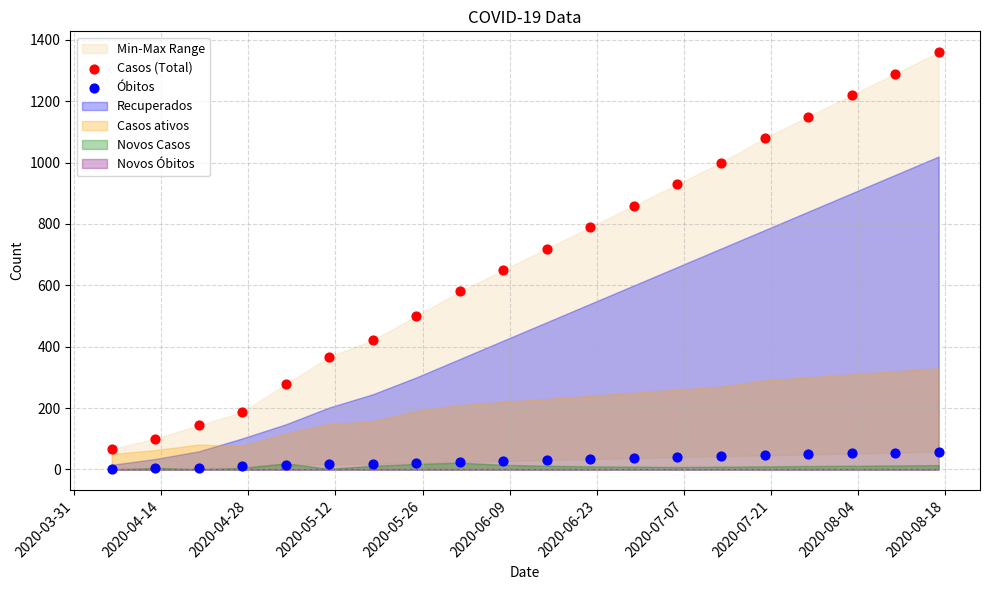

Which series has the largest Y range (max minus min)?

Casos (Total)